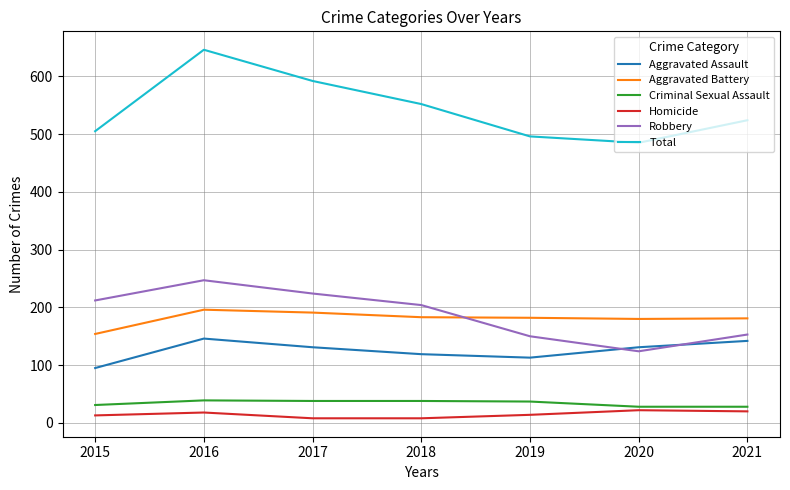

How many lines are shown in the chart?

6